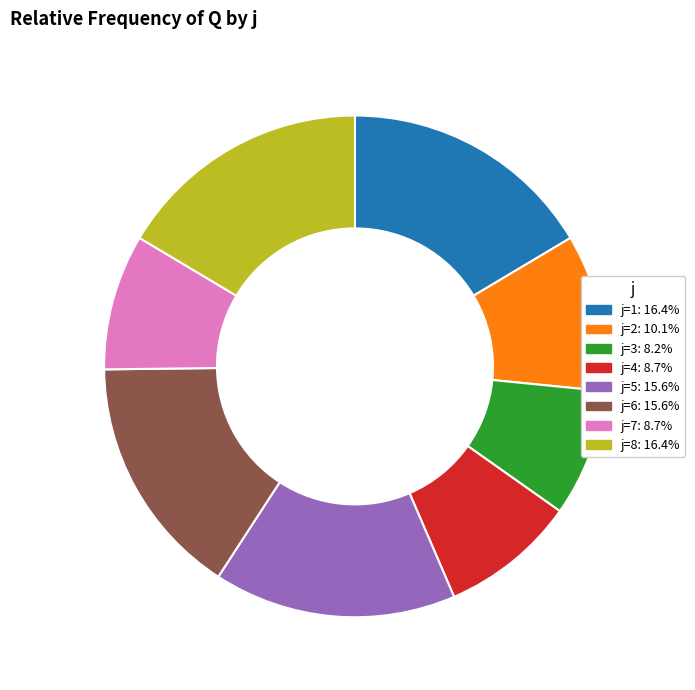

Is there any slice that represents more than half of the pie?

No